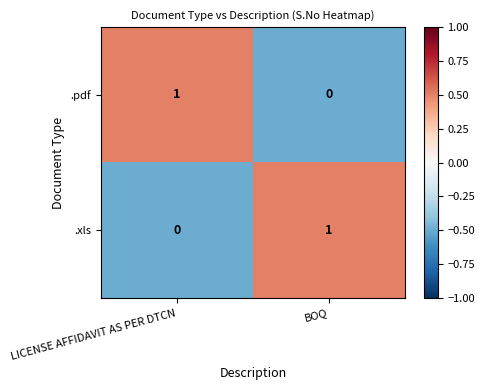

How many values in the .pdf series are below 1?

1